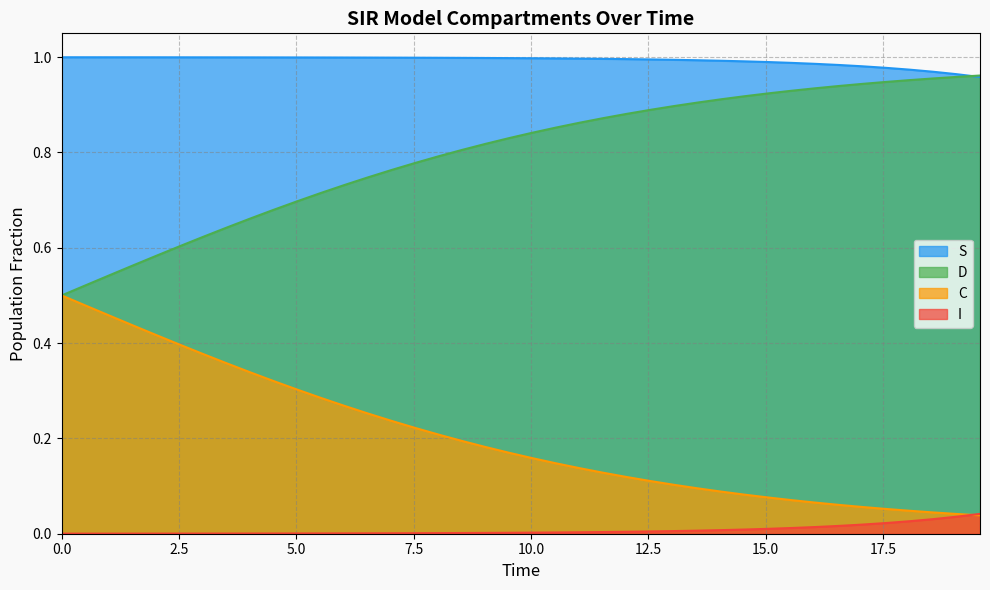

True or false: S and C cross at least once.

False